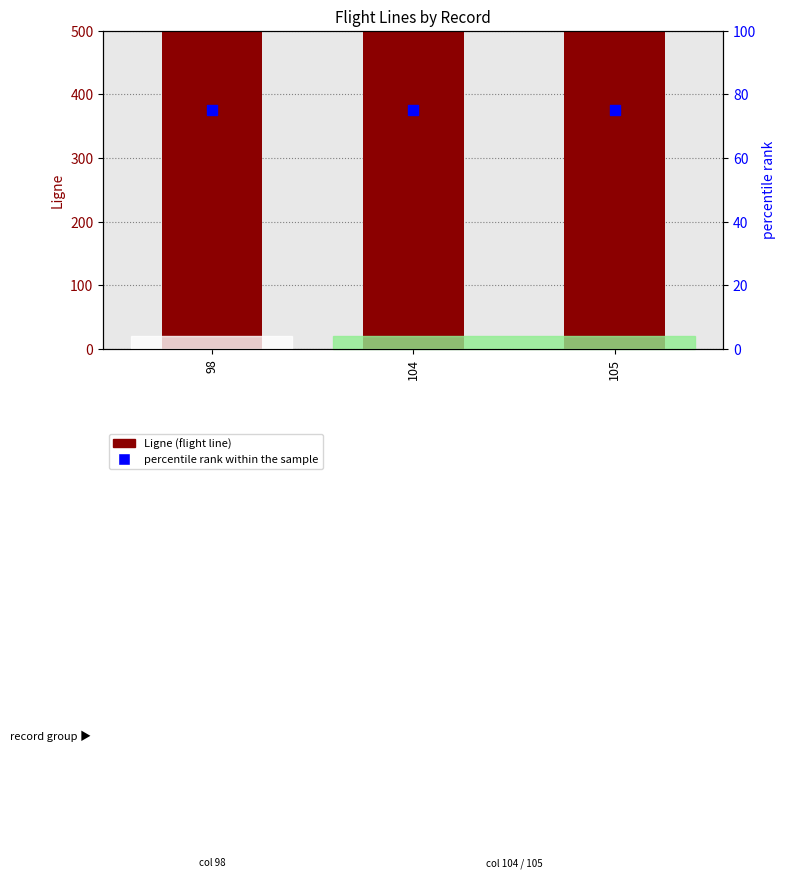

Which series has the largest total across all categories?

Ligne